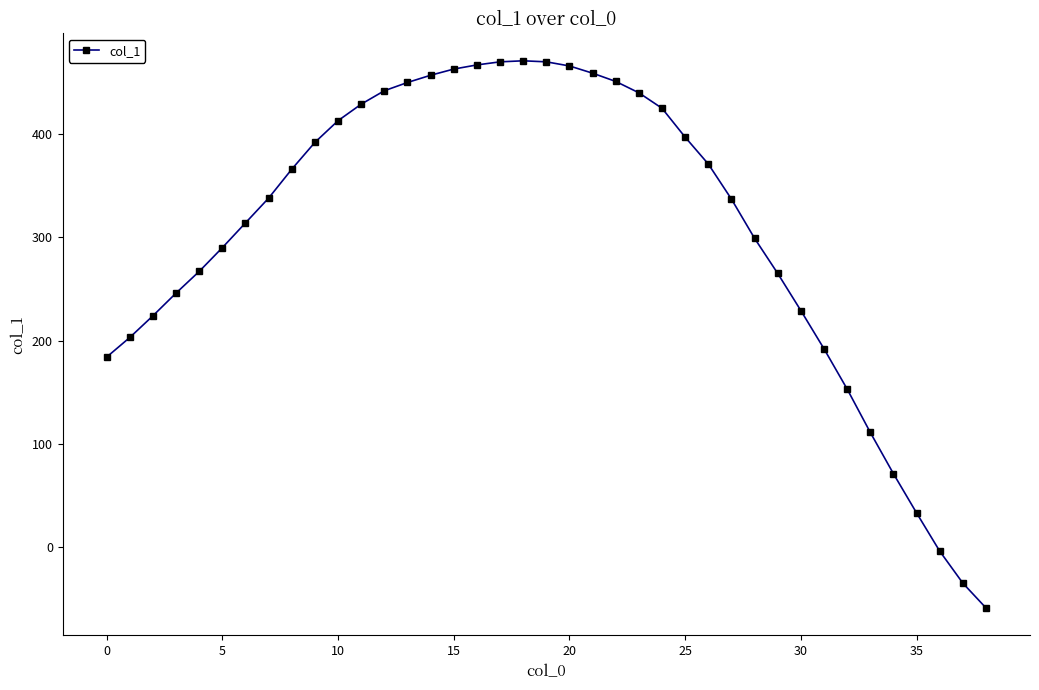

What is the value of the 5th point from the left?

267